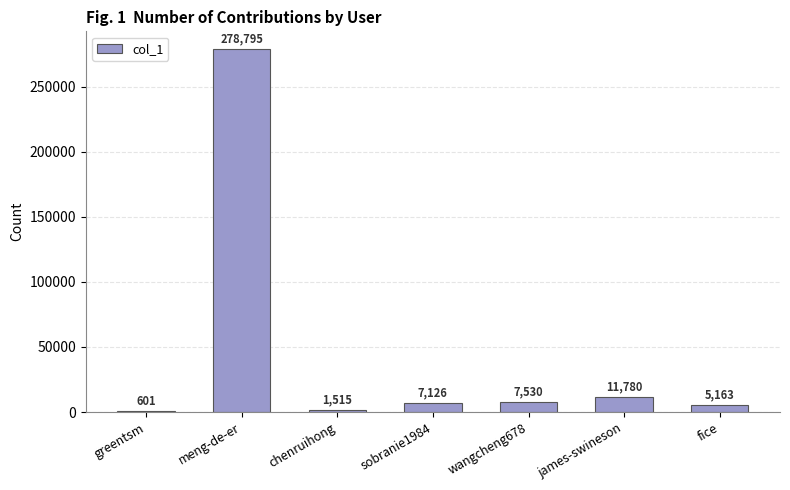

Which has a higher value, meng-de-er or chenruihong?

meng-de-er